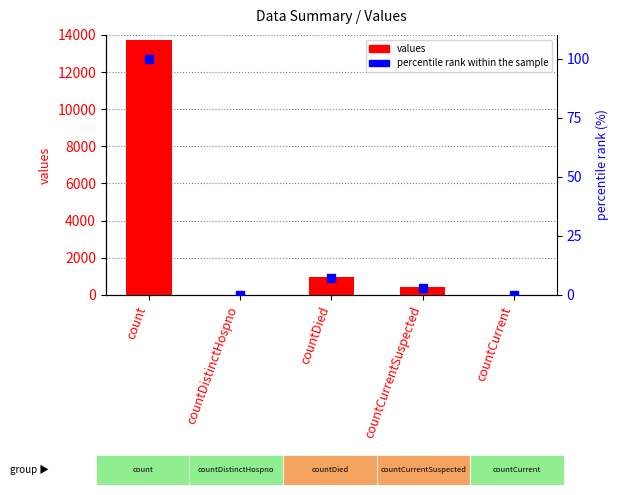

Which series contains the lowest Y value?

values